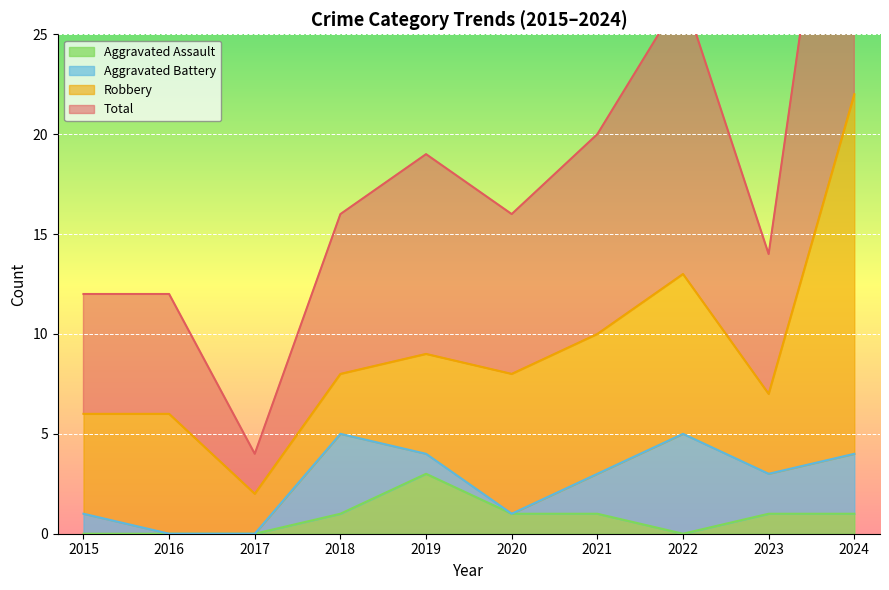

Is it true that Aggravated Assault equals 1 at 2022?

False